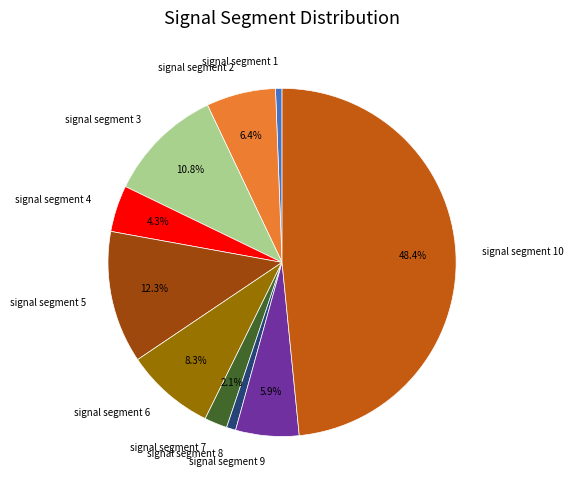

Is it true that signal segment 6 is 8% of the pie?

True